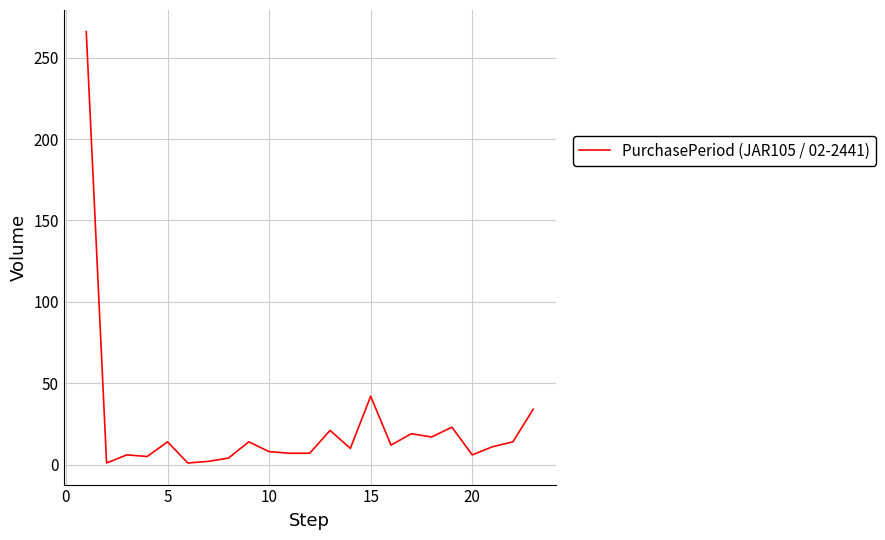

What is the maximum value shown in the chart?

266